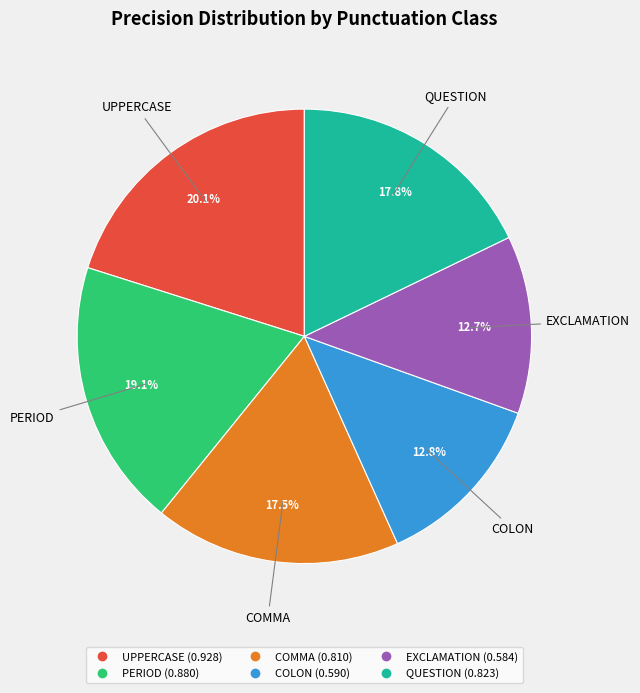

To the nearest percent, what is the average slice percentage?

17%